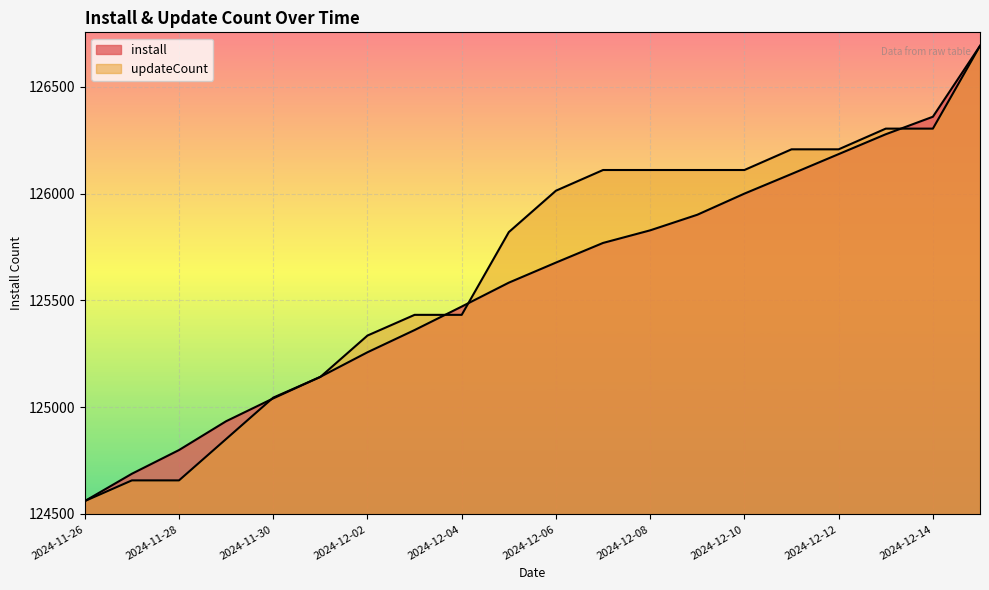

How many lines are shown in the chart?

2